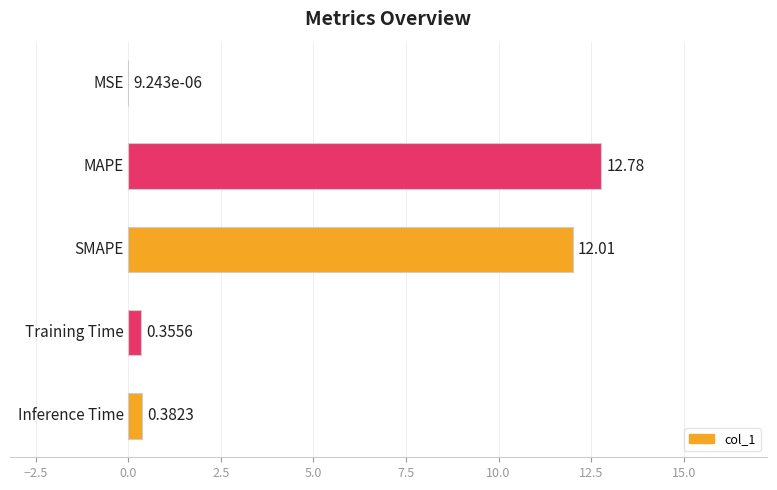

What is the sum of all values?

25.5